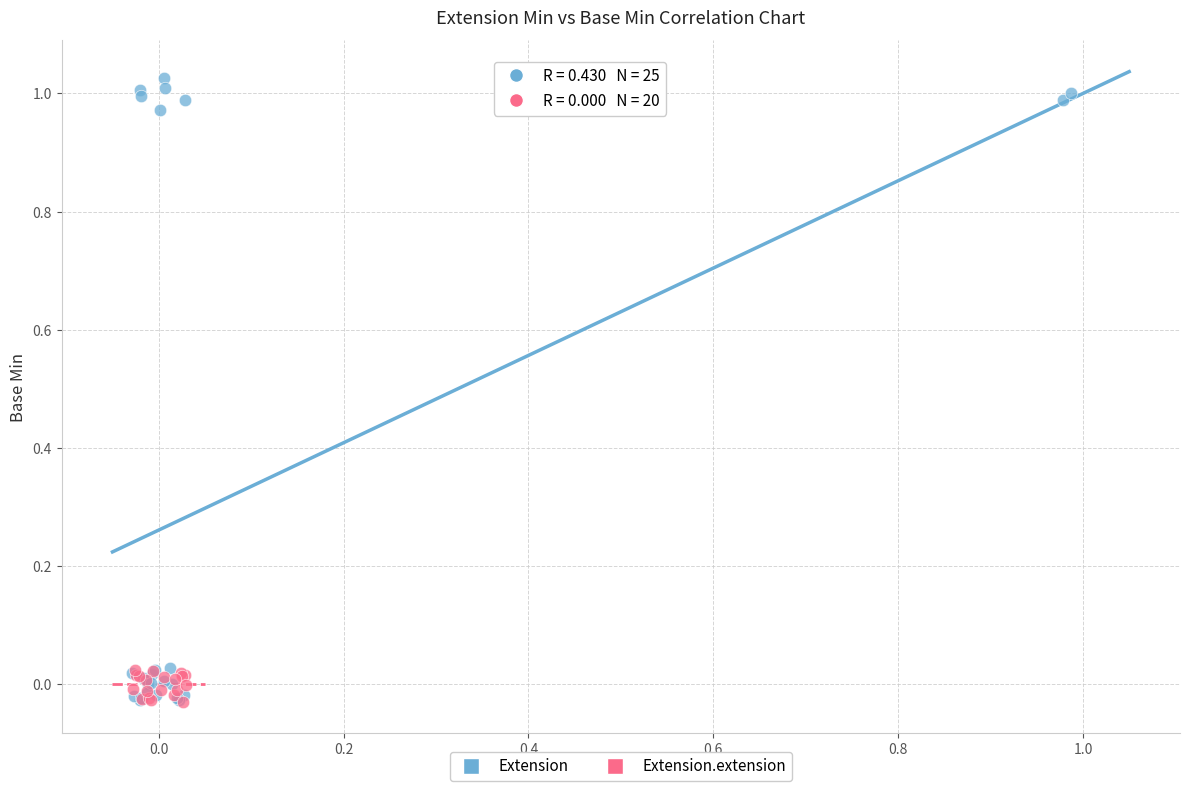

Which series contains the highest Y value?

Extension